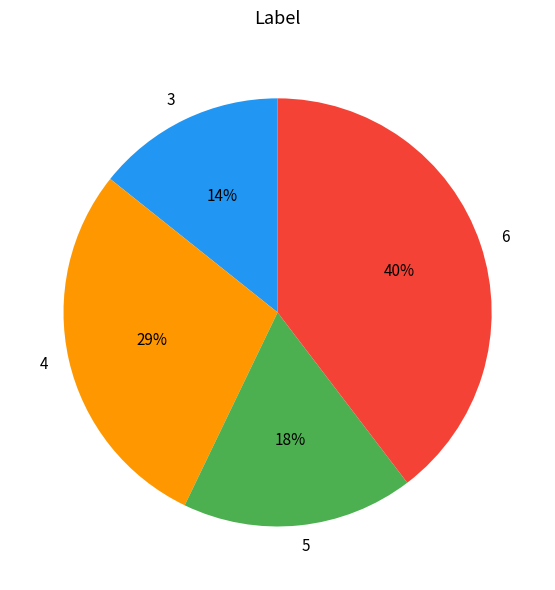

Which category has the biggest portion of the pie?

6